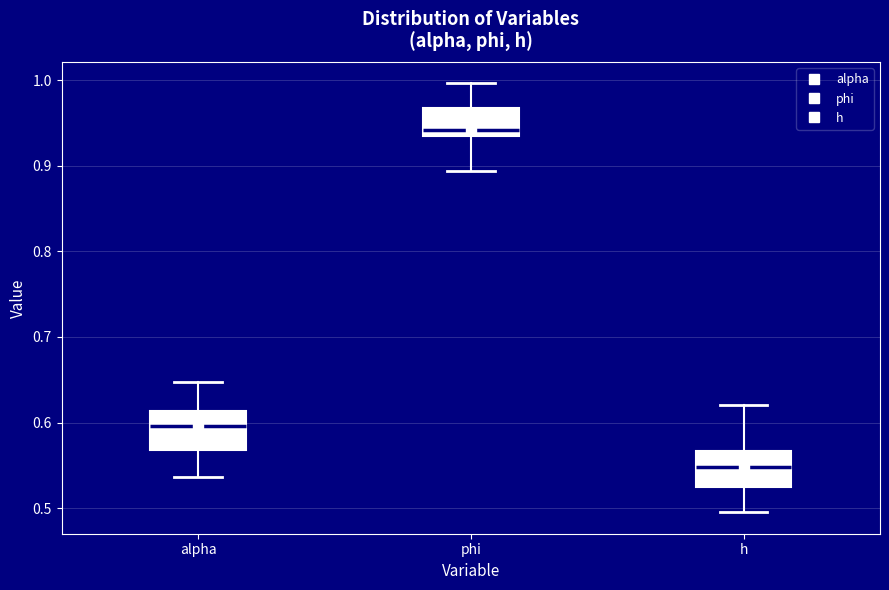

Reading left to right, transcribe this box plot: for each box, give where its median line is, the range the box spans, and where its two whiskers end, as read against the y-axis. The values are not printed on the chart, so give them approximately, as read against the axis.

alpha: median 0.60, box 0.57 to 0.61, whiskers 0.54 to 0.65
phi: median 0.94, box 0.93 to 0.97, whiskers 0.89 to 1.00
h: median 0.55, box 0.52 to 0.57, whiskers 0.50 to 0.62